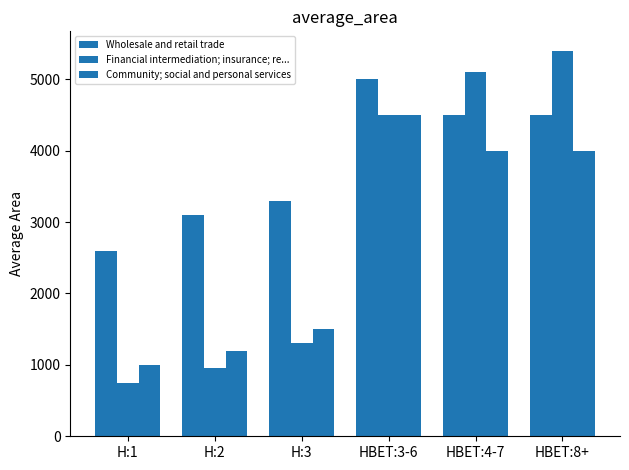

How many categories are shown in the chart?

6